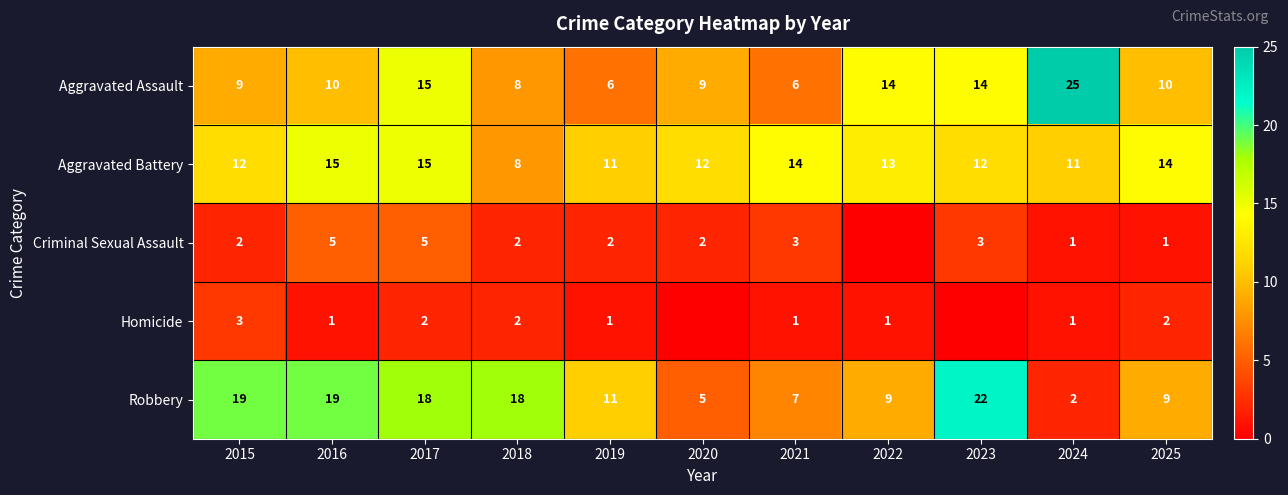

What is the minimum value for Aggravated Battery?

8